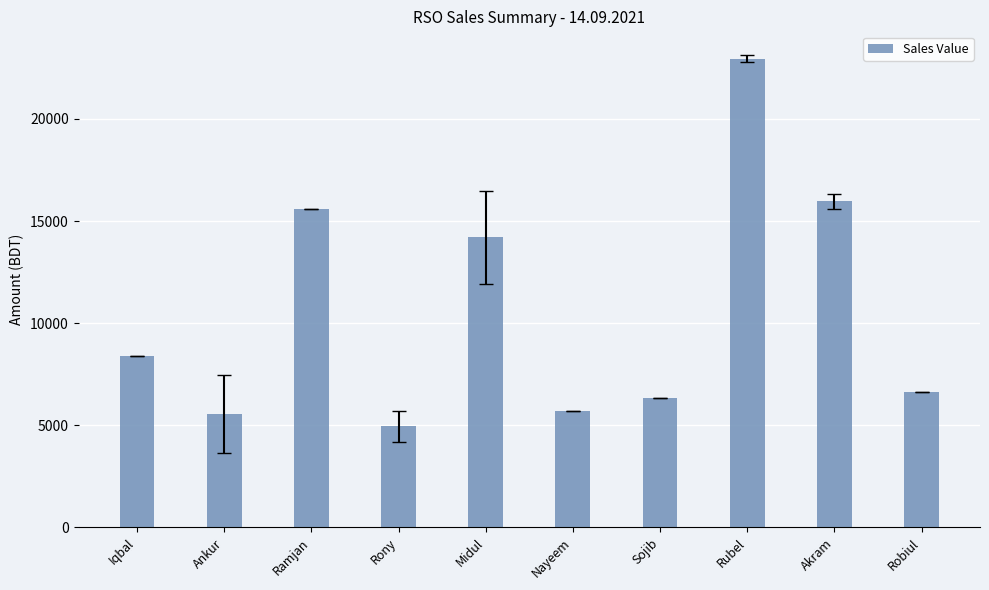

True or false: the data shows 8524 at Rony.

False